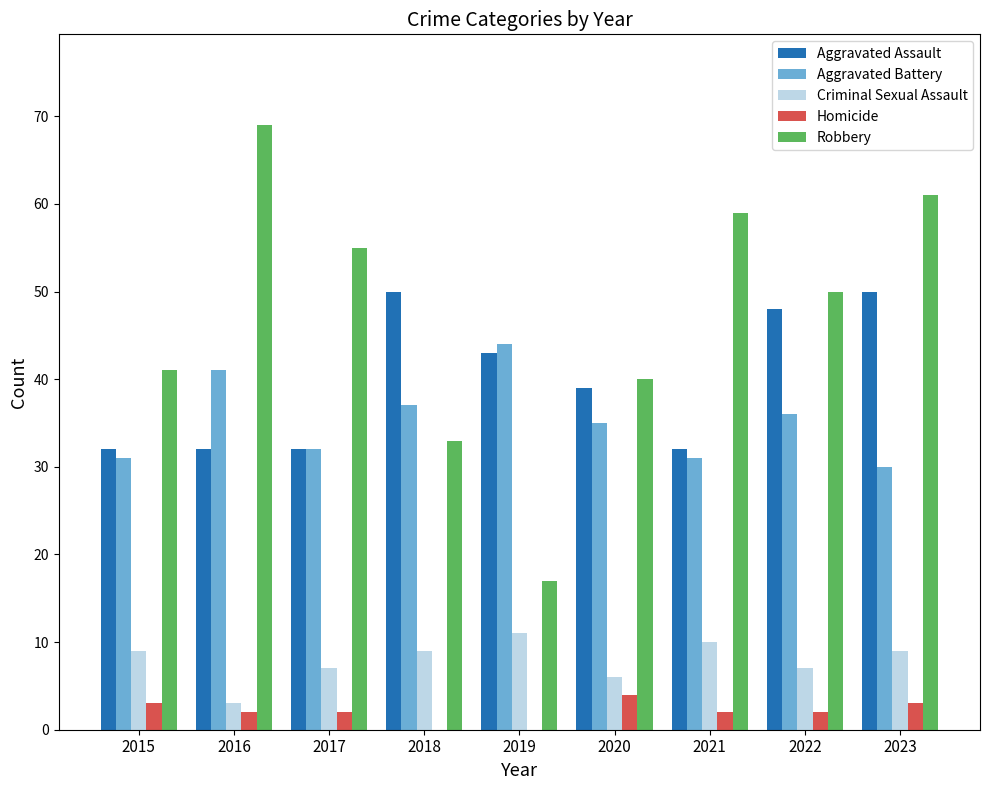

Count the number of categories in the chart.

9